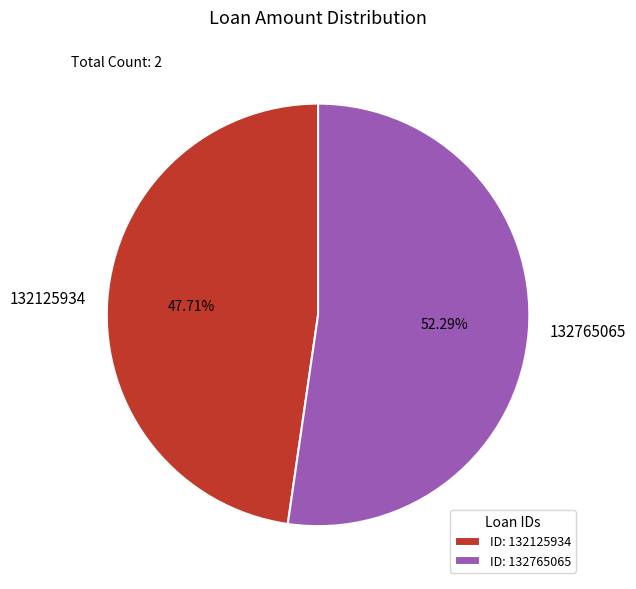

What percentage is the 132125934 slice, to the nearest percent?

48%